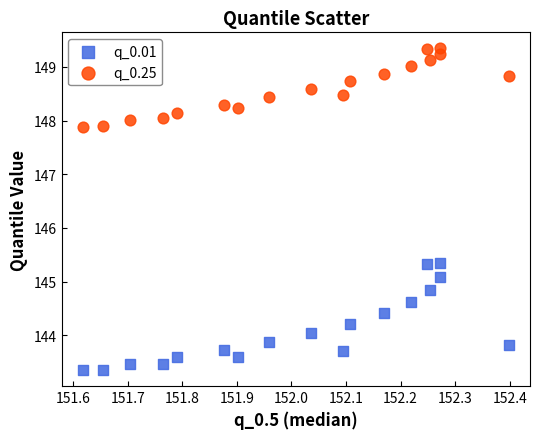

Across all data points, what is the range of X values (max minus min)?

0.8